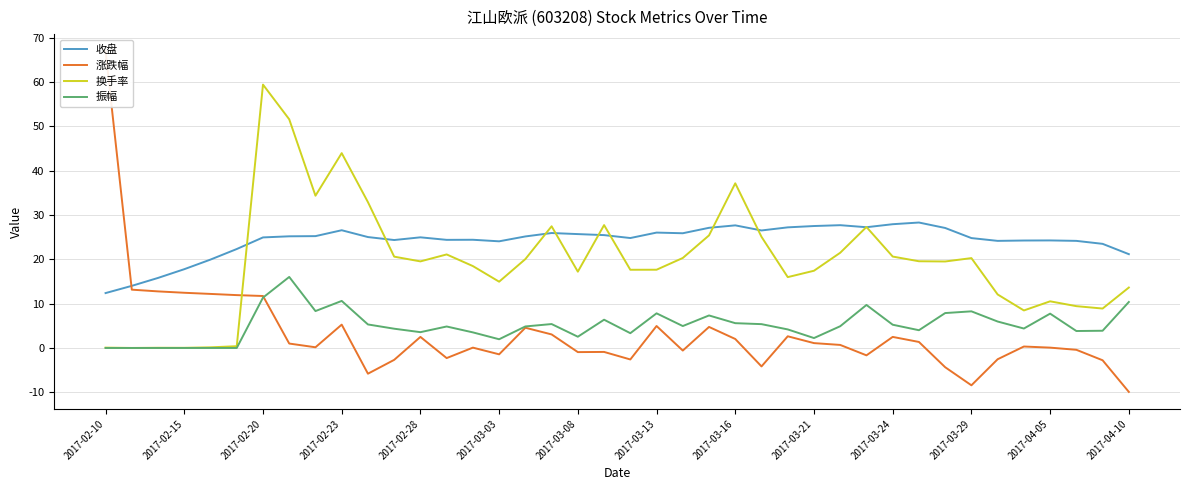

Which has a higher value, 34 or 2017-02-10?

34